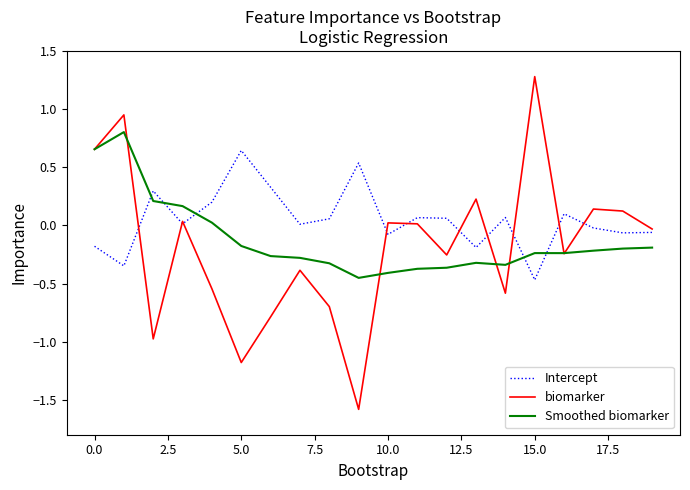

True or false: biomarker and Smoothed biomarker cross at least once.

True